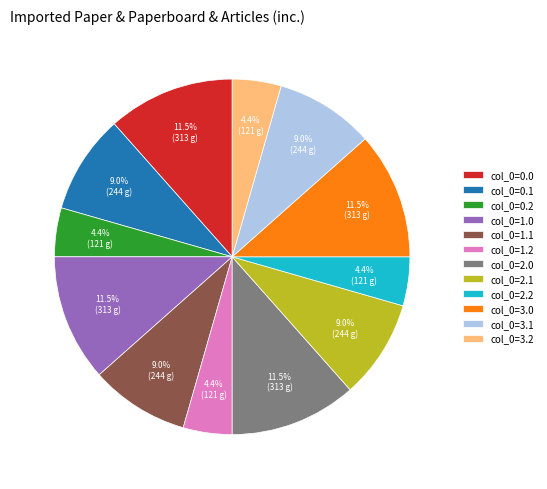

Approximately how many times larger is the value at col_0=2.0 compared to col_0=0.2?

2.6